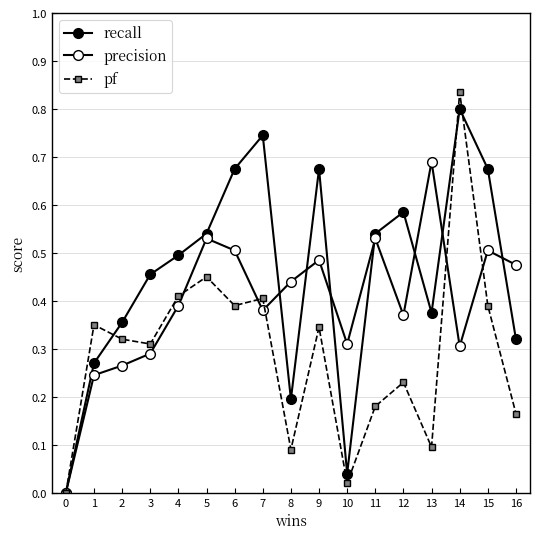

How many data points in precision are above 0?

16